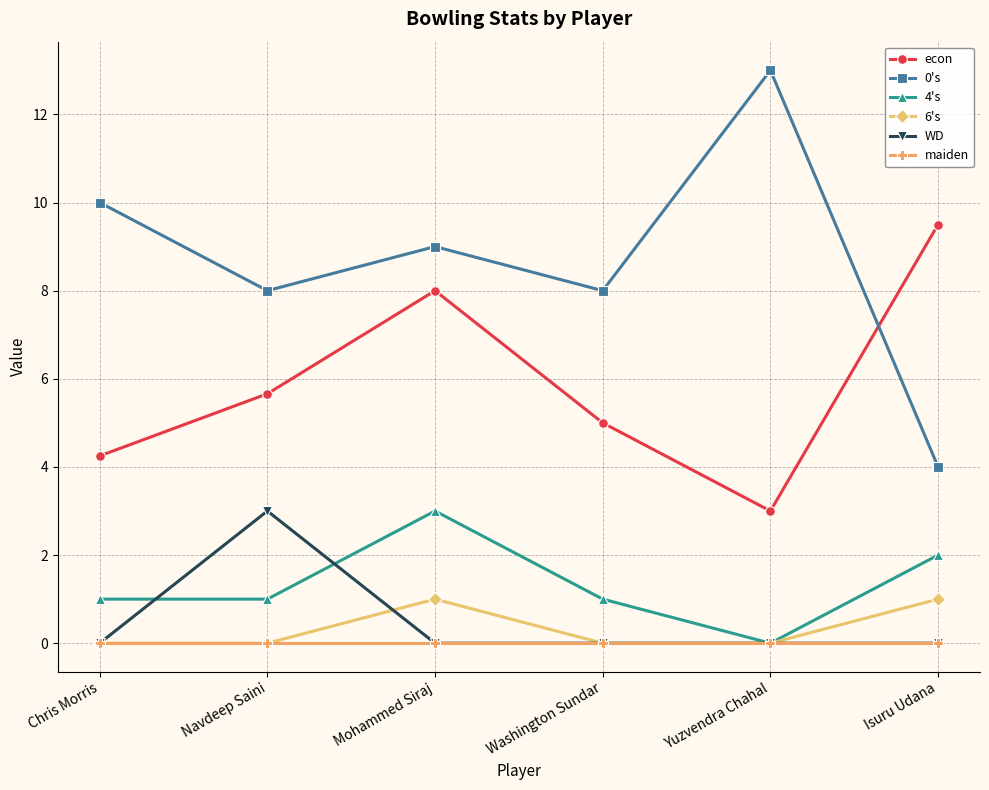

What is the difference between the maximum and minimum values in the 0's series?

9.0